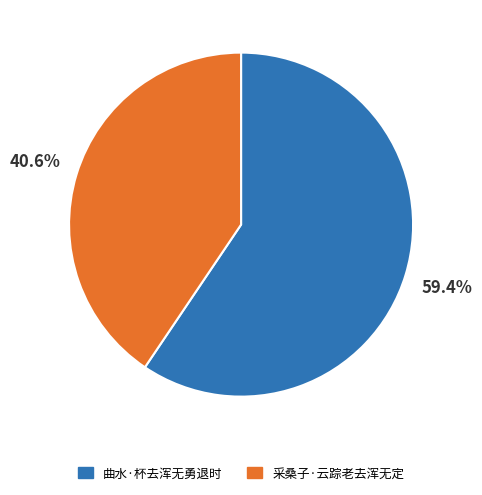

What percentage do 采桑子·云踪老去浑无定 and 曲水·杯去浑无勇退时 together represent?

100.0%